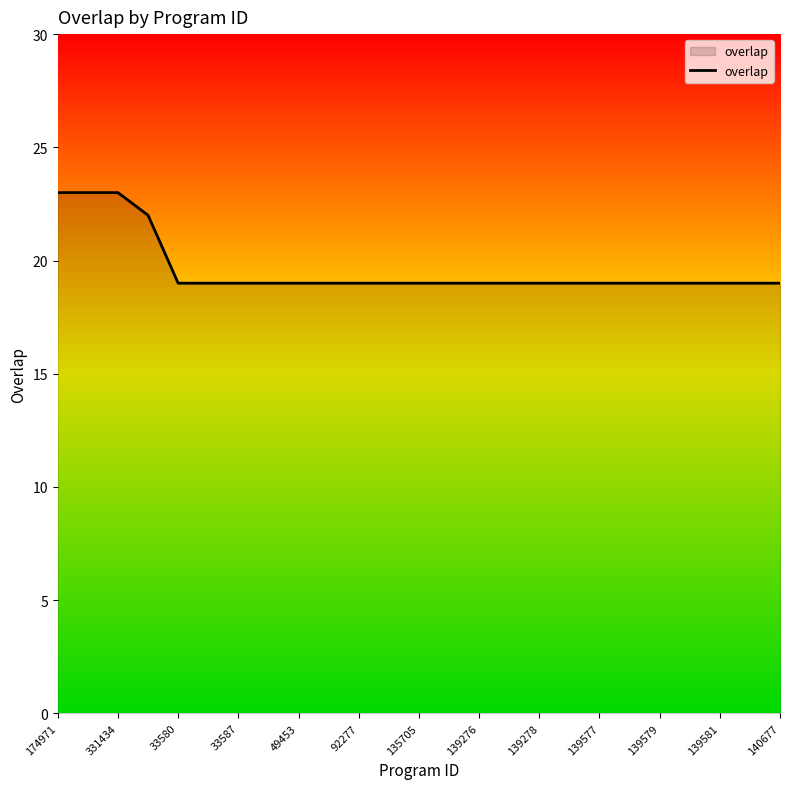

How many categories are shown in the chart?

25